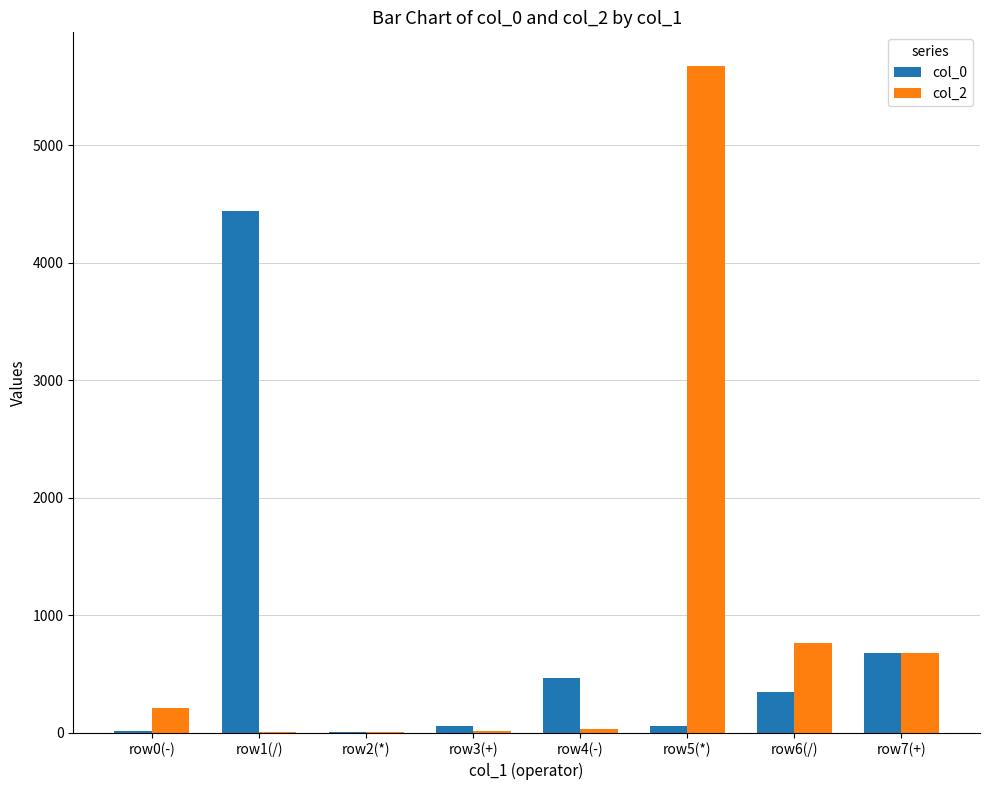

True or false: col_2 has a value of 212 at row0(-).

True